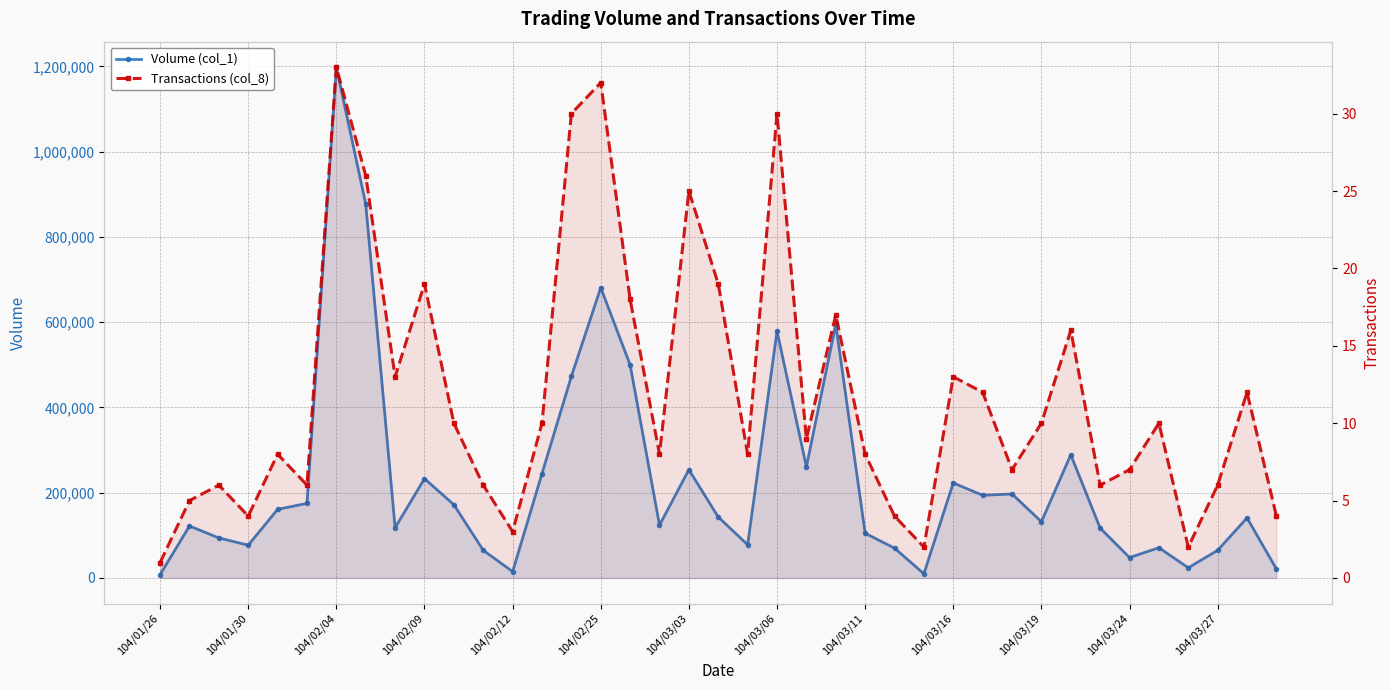

At how many categories does at least one series exceed 863140?

2